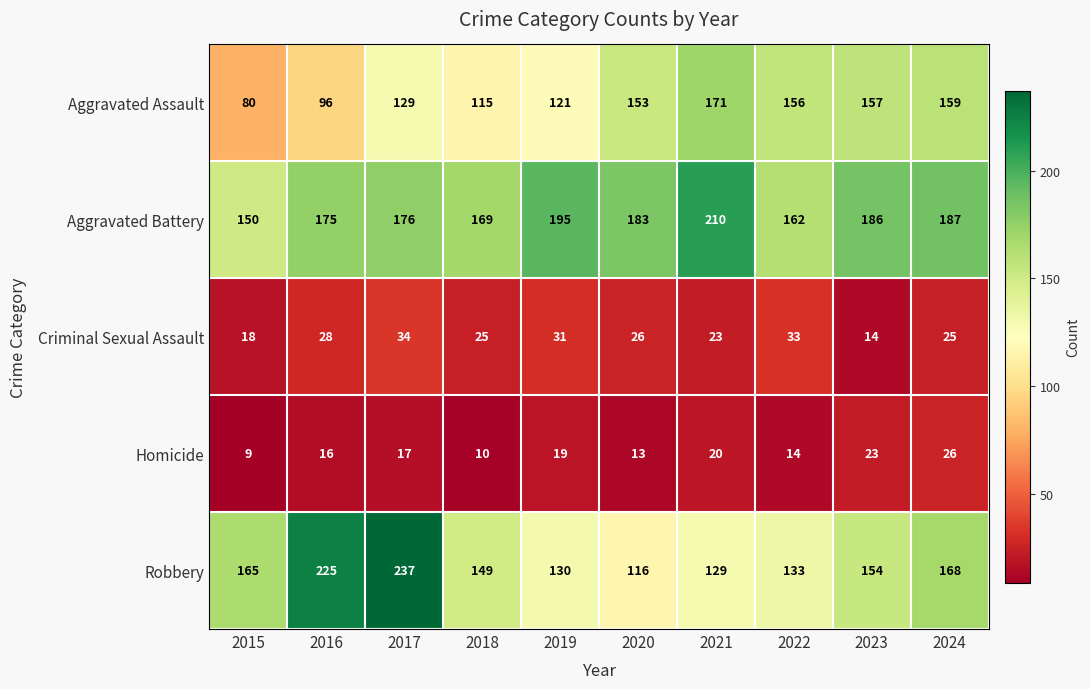

What is the sum of all Aggravated Battery values?

1793